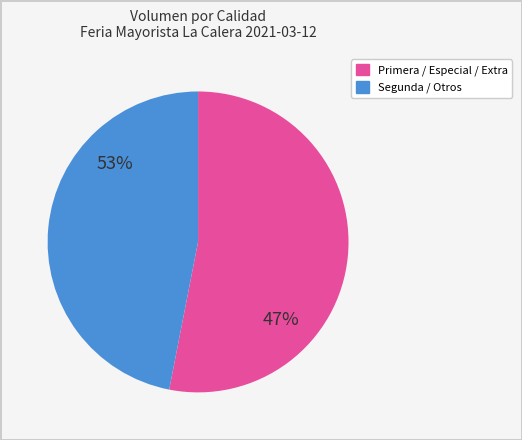

Is it true that Maduro is 18% of the pie?

False